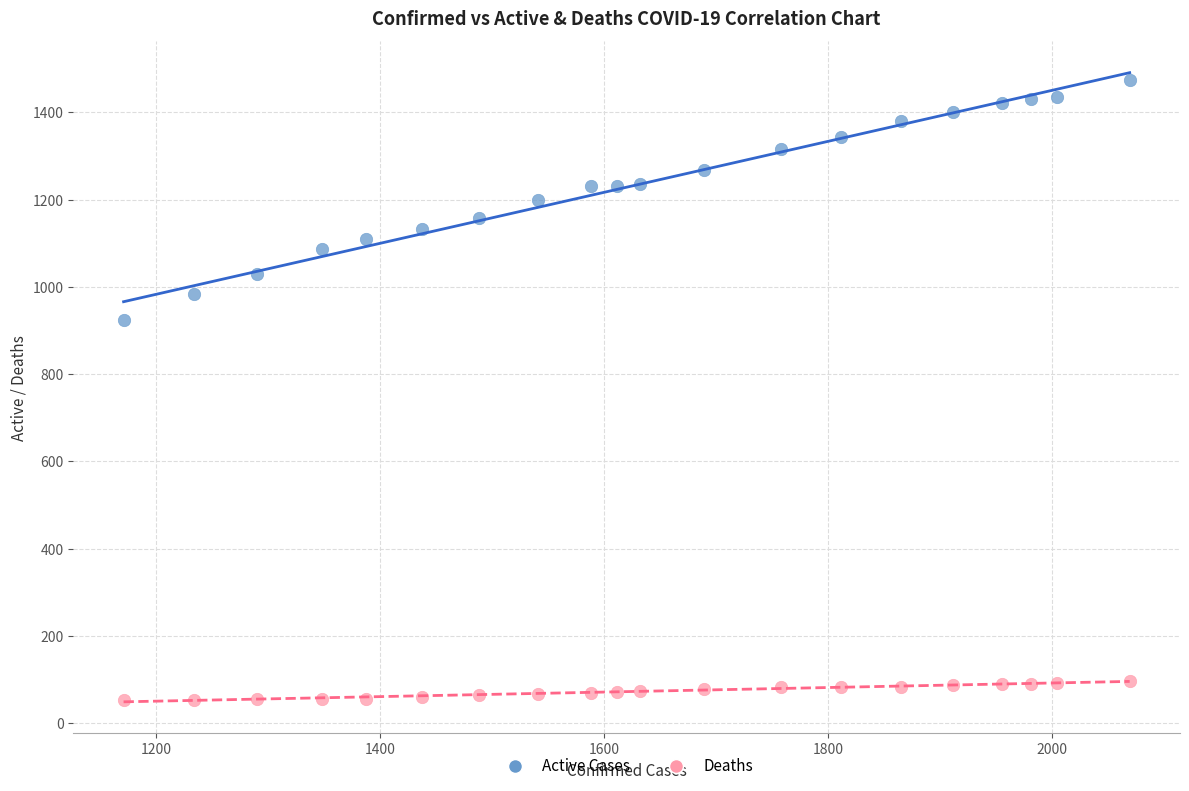

Which series has the largest Y range (max minus min)?

Active Cases